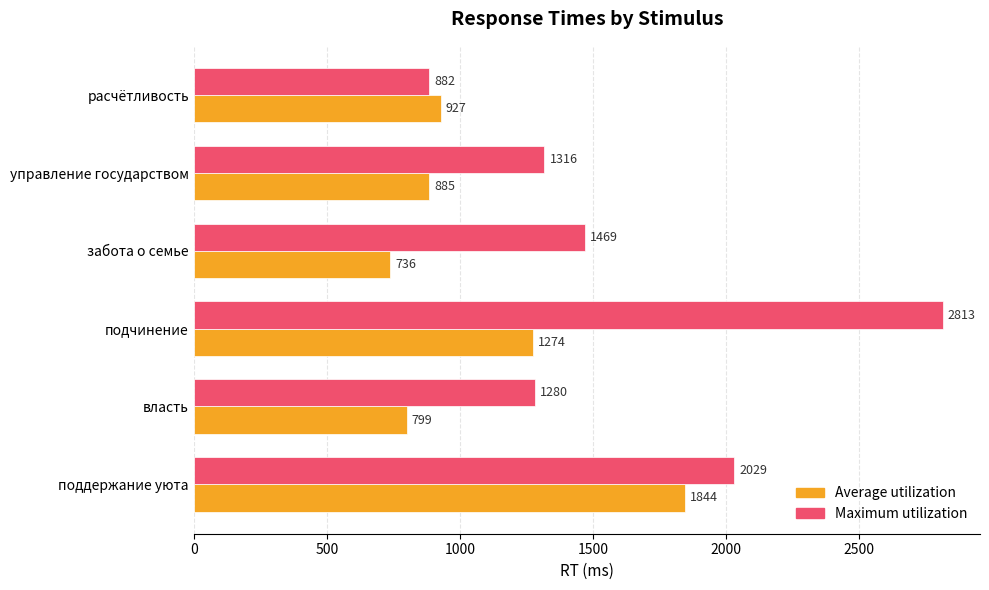

List the labels in order of Maximum utilization value, largest first.

подчинение, поддержание уюта, забота о семье, управление государством, власть, расчётливость